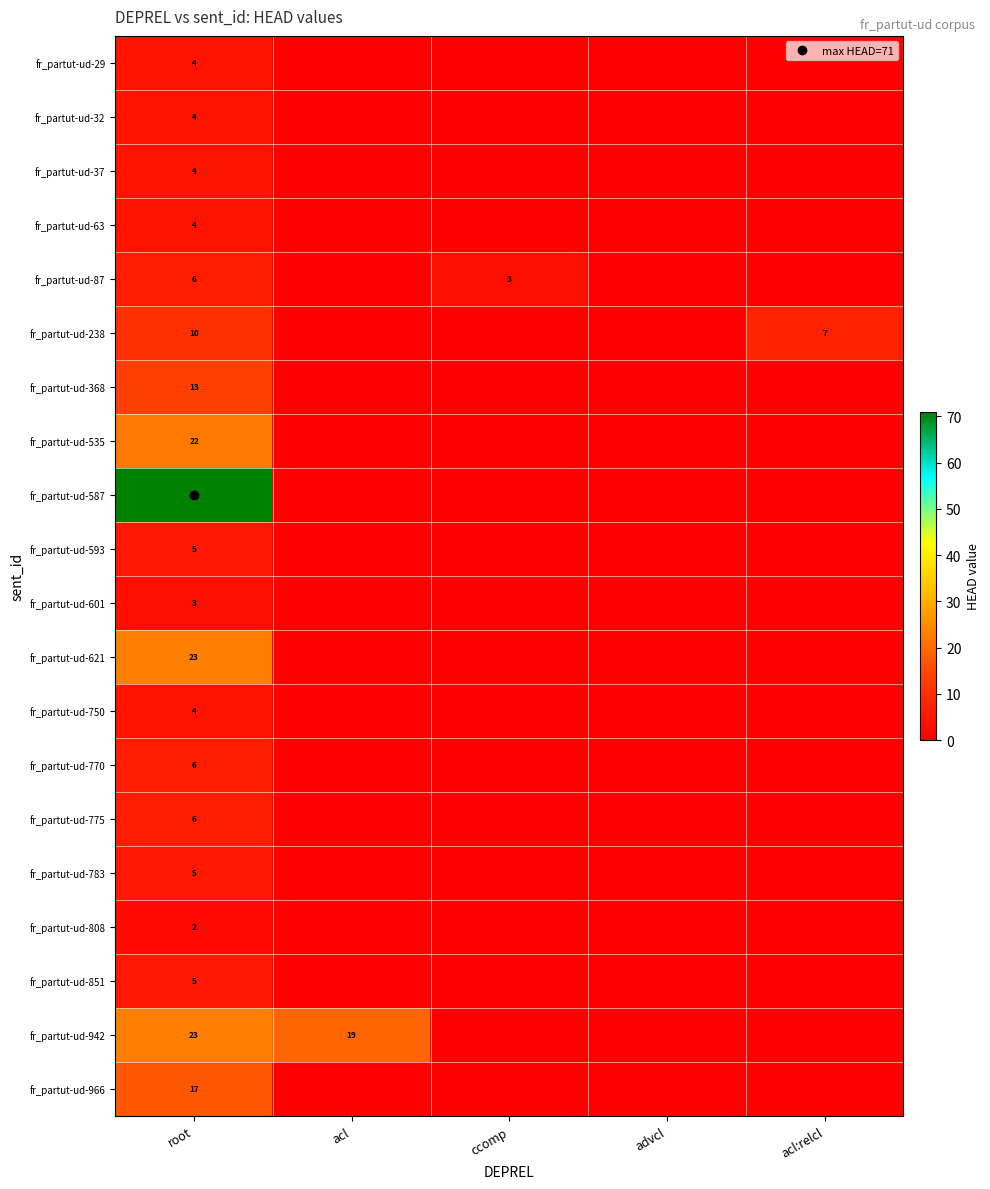

Between root and acl:relcl, which is larger?

root